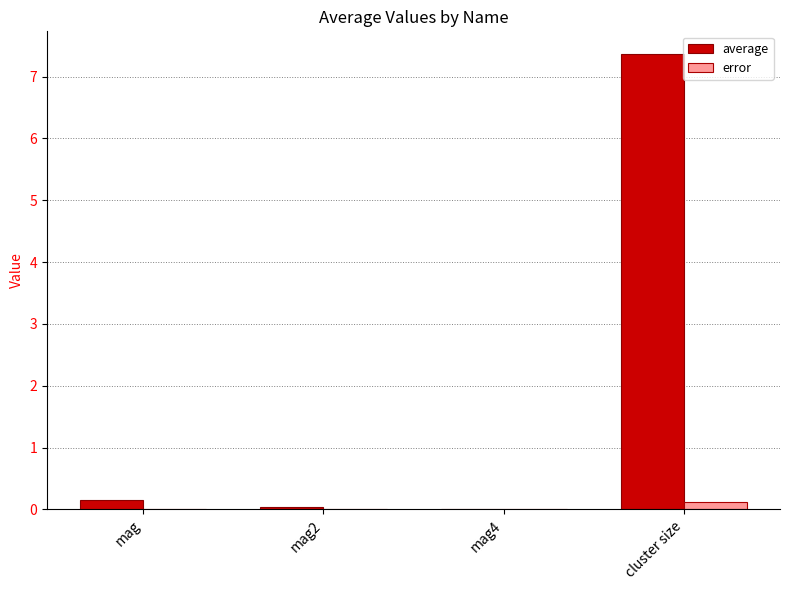

What is the average value of the average series?

1.9